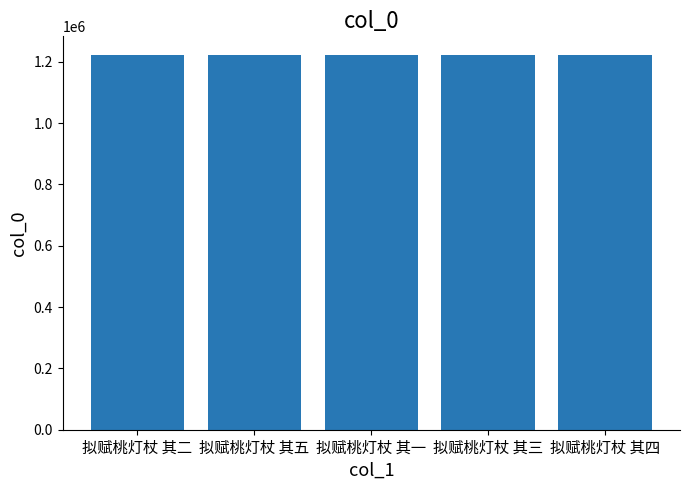

What is the sum of all values?

6108180